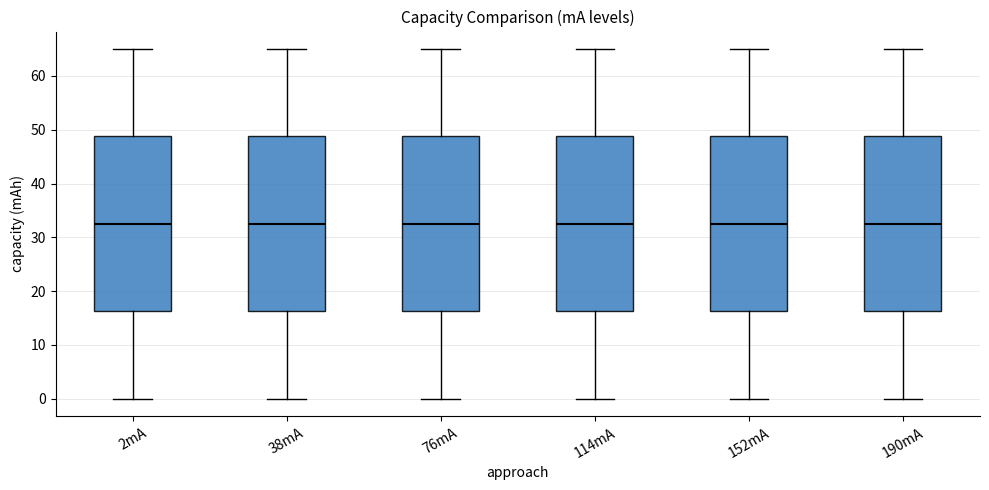

Where is the lower edge of the box for 76mA on the y-axis? The values are not printed on the chart, so give them approximately, as read against the axis.

16